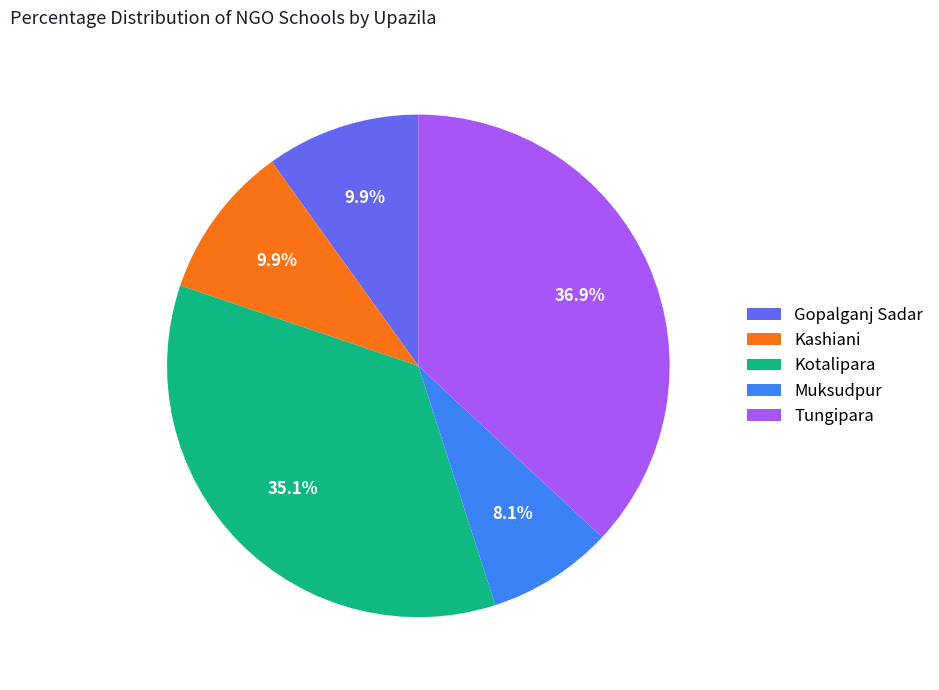

To the nearest percent, what is the average slice percentage?

20%